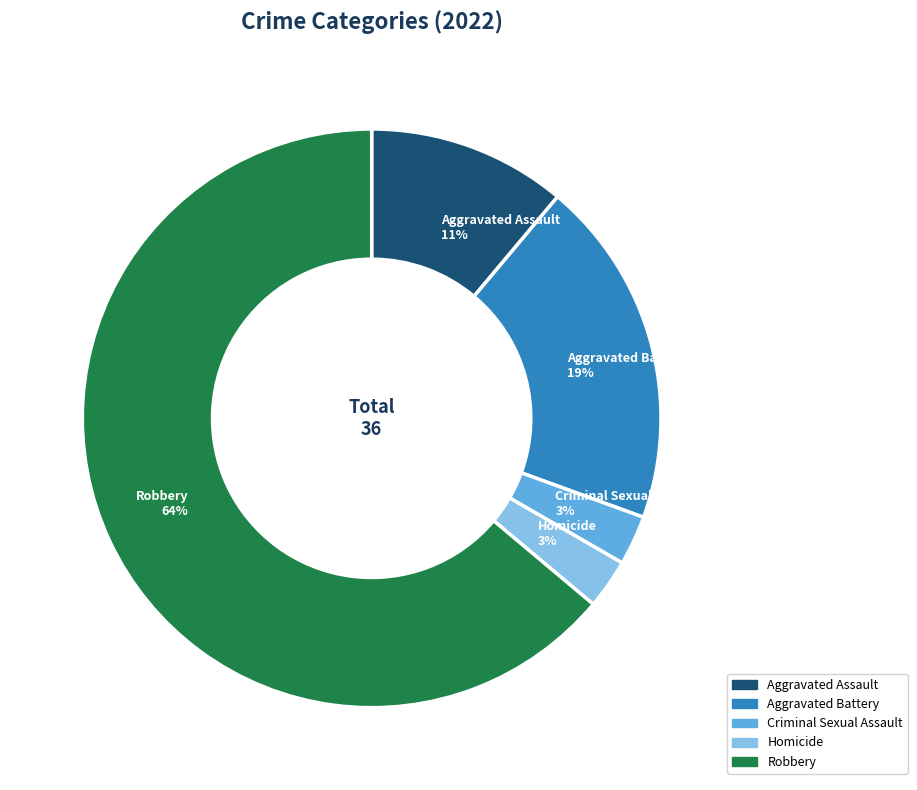

To the nearest percent, what portion does Aggravated Battery represent?

19%